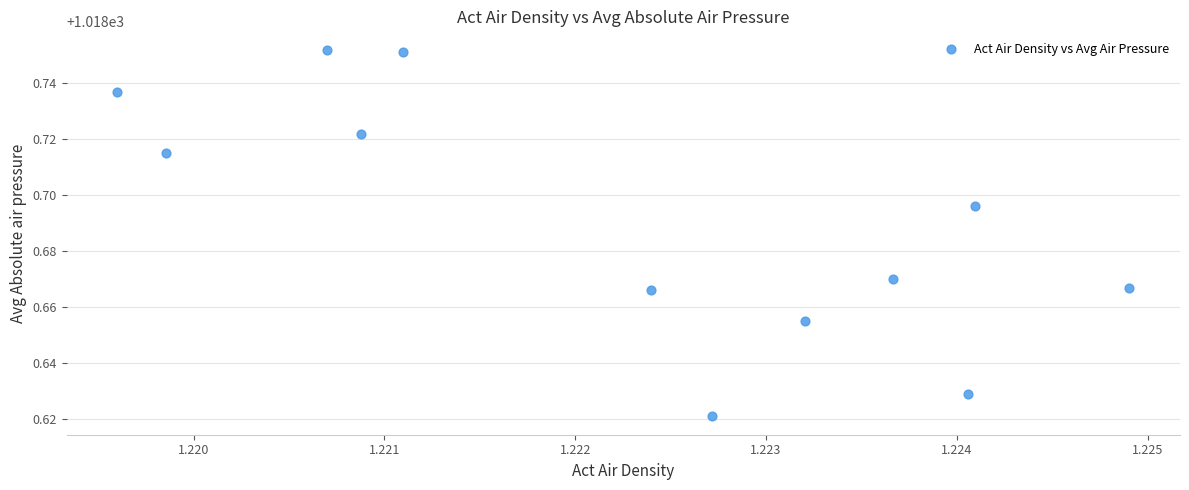

What is the average X value?

1.2